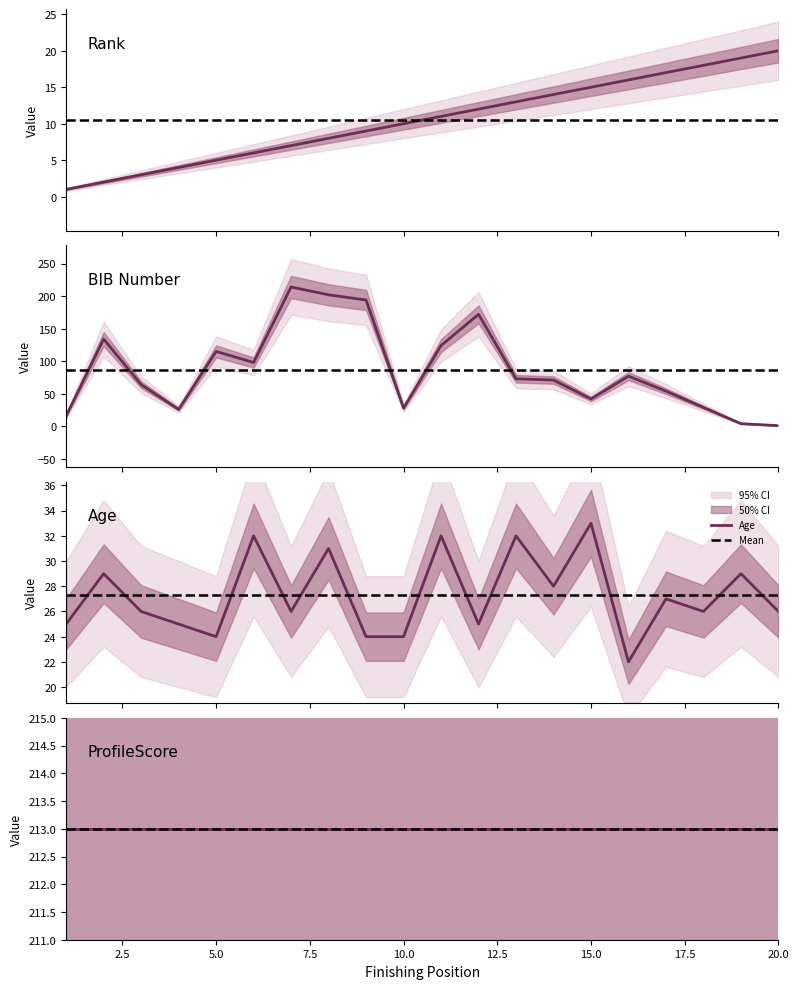

Between 1 and 8, which series saw the biggest shift?

BIB